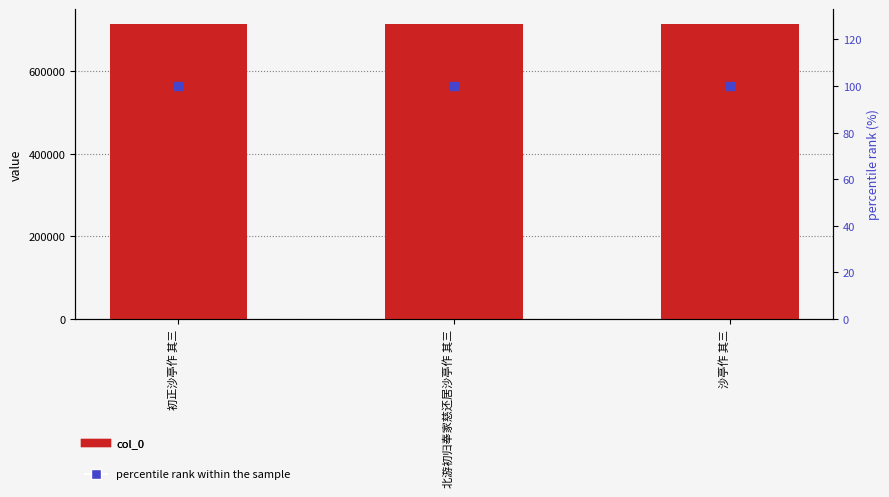

What is the total value across all series at 初正沙亭作 其三?

714933.0